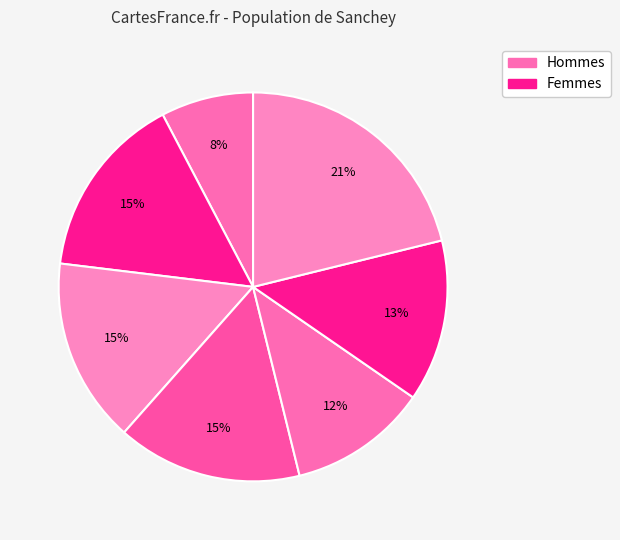

How many slices are in this pie chart?

7